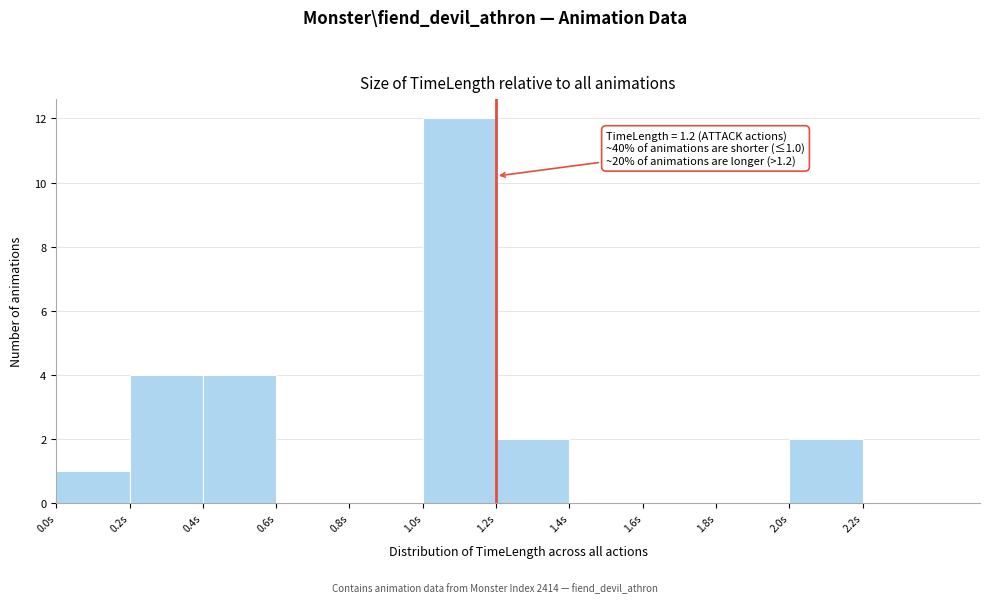

Which range on the x-axis has the tallest bar?

1.0 to 1.2